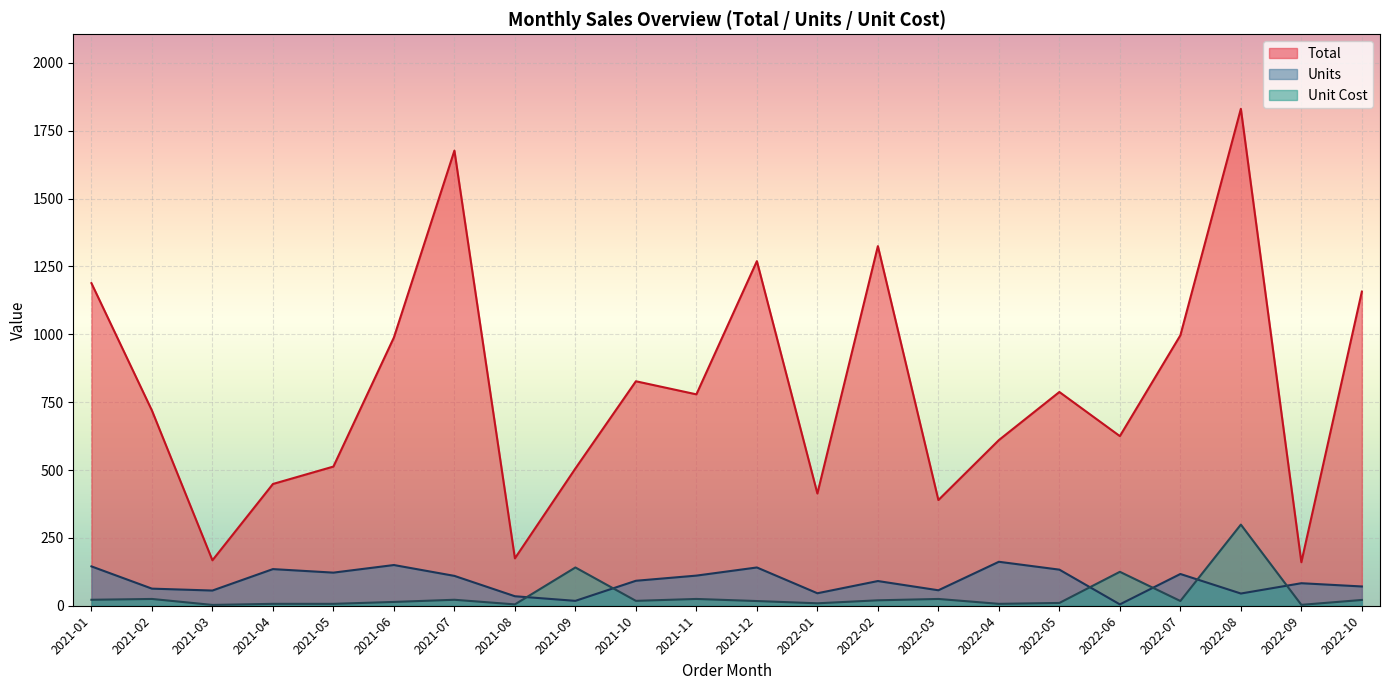

In Units, how many points are lower than both neighbors (excluding endpoints)?

7